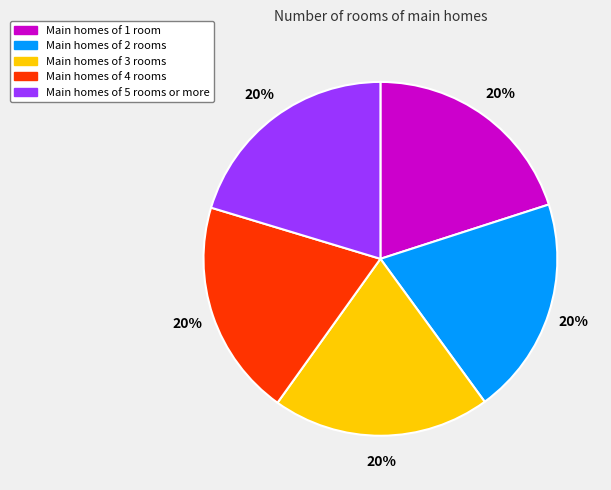

Does any single category account for the majority?

No